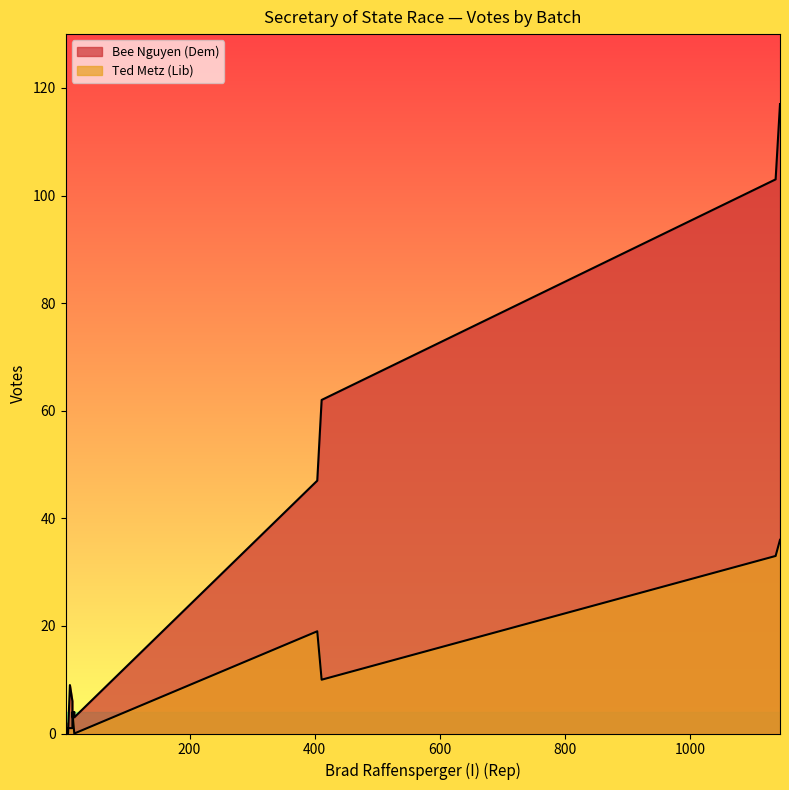

Which series has the largest total across all categories?

Bee Nguyen (Dem)